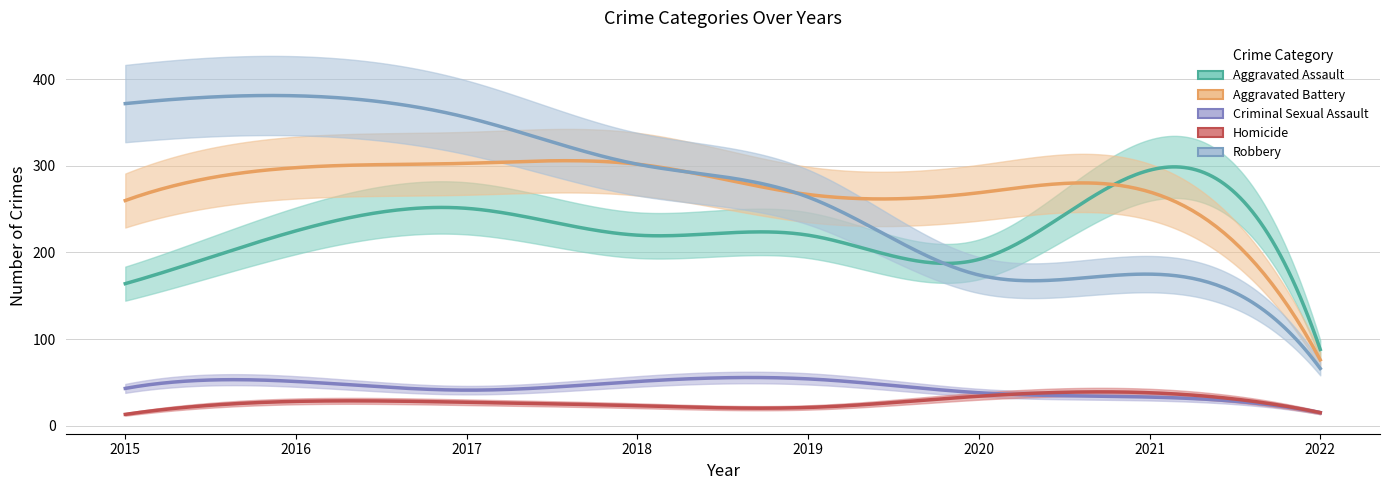

What is the approximate value of Aggravated Battery at 2015, to the nearest 5?

260